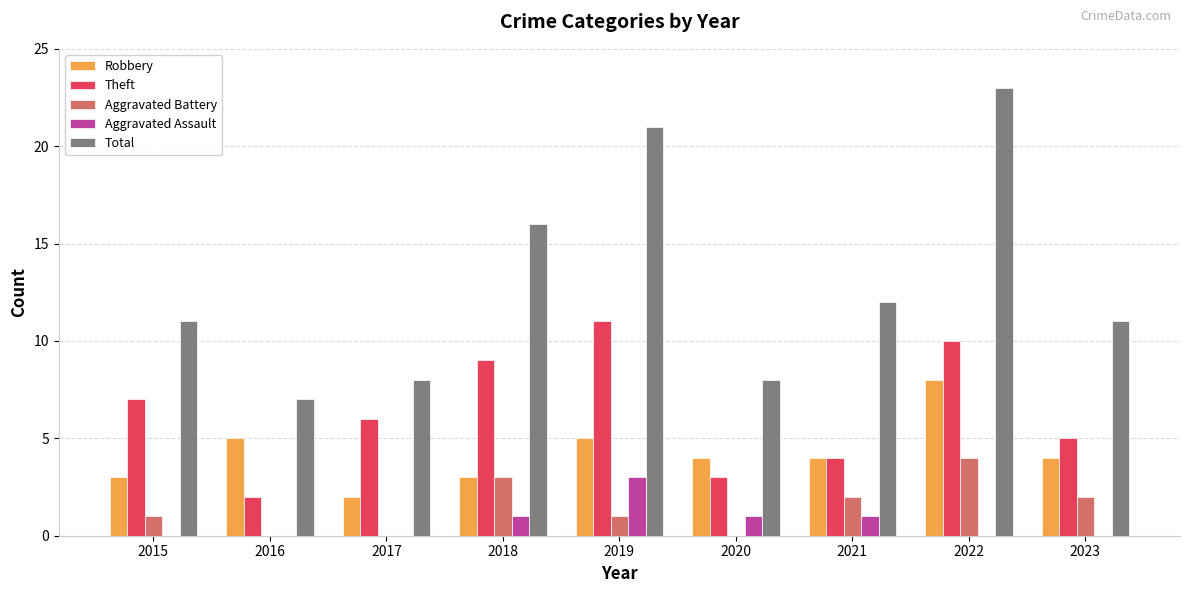

Which label corresponds to the largest value in the chart?

2022